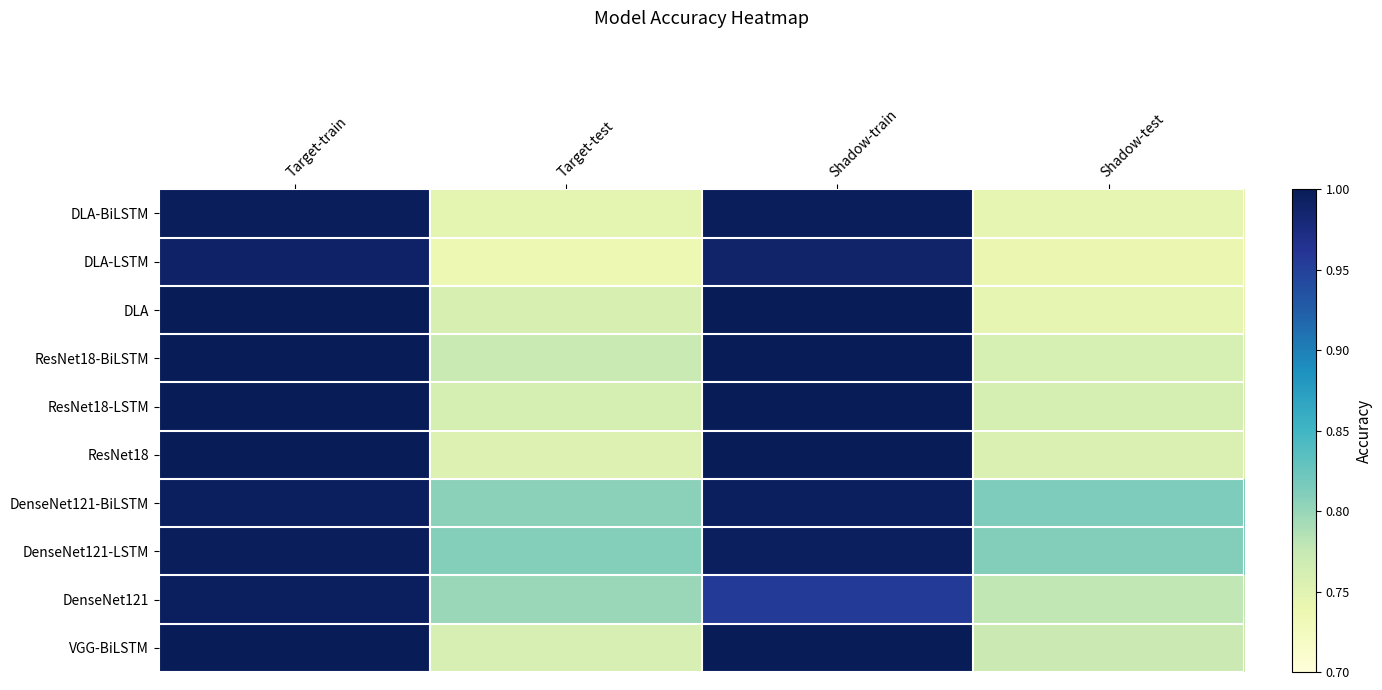

What is the smallest value displayed?

0.7